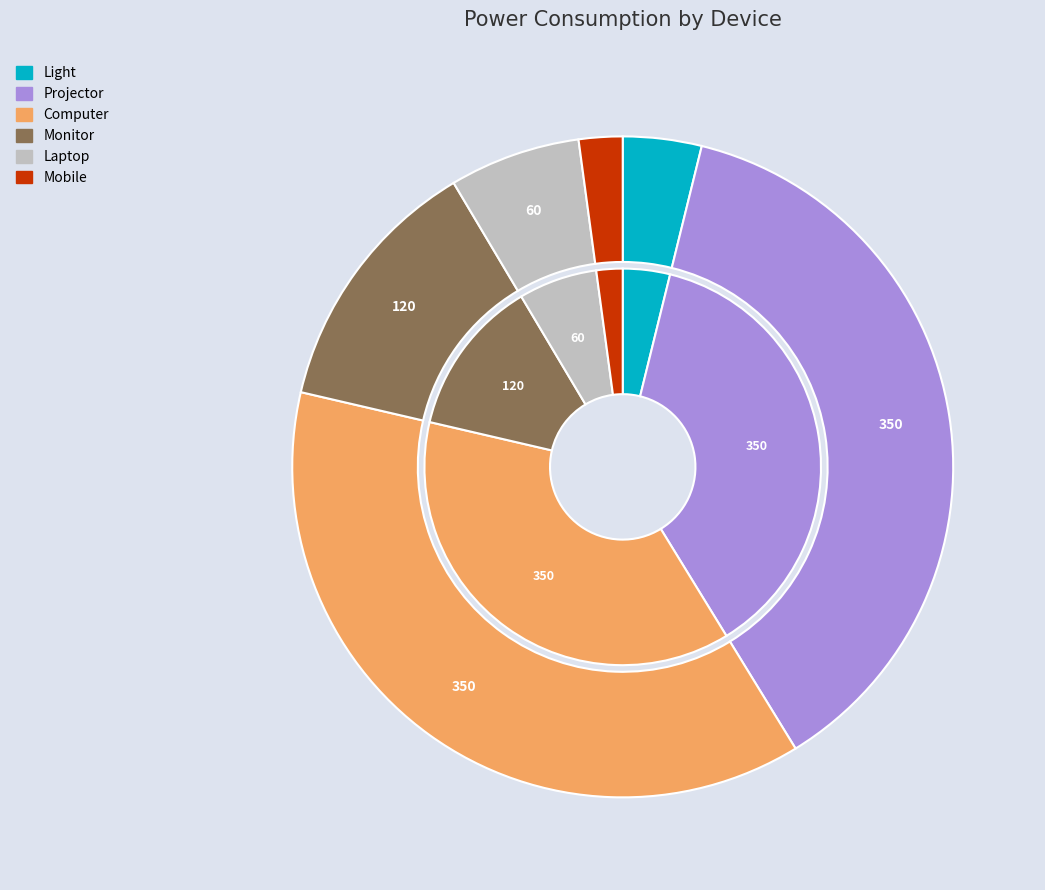

Which category has the biggest portion of the pie?

Projector